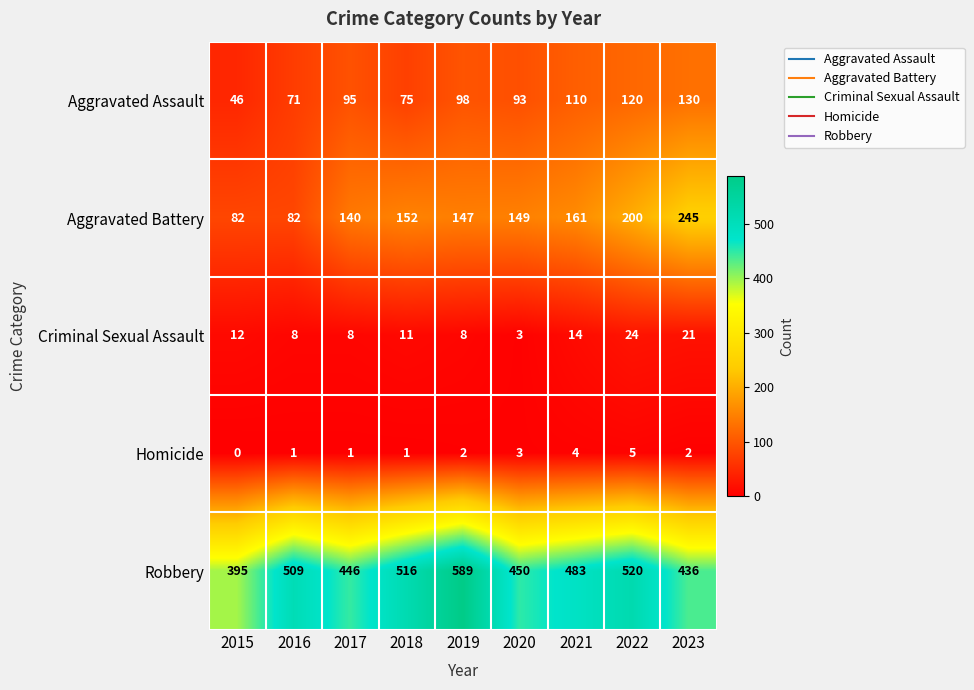

Which category has the lowest value in the Aggravated Assault series?

2015